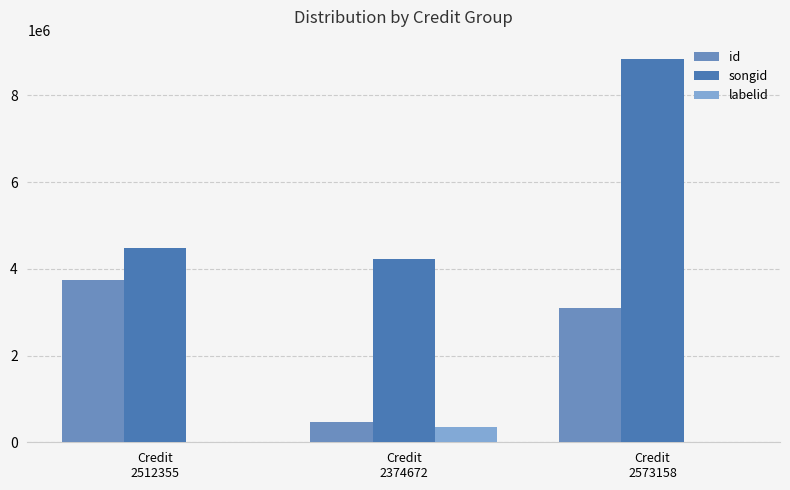

What is the spread (max minus min) of values at Credit
2512355?

4475863